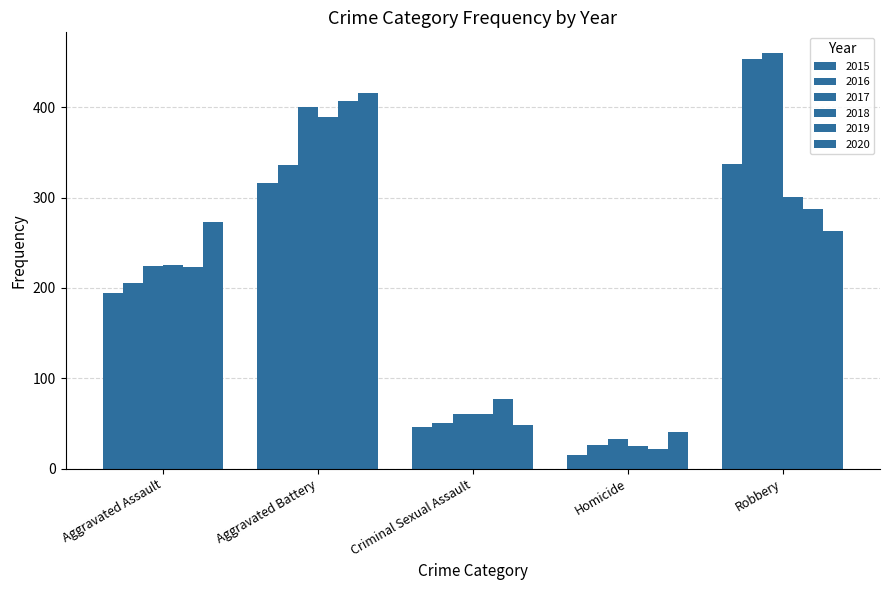

Is it true that 2018 equals 35 at Criminal Sexual Assault?

False